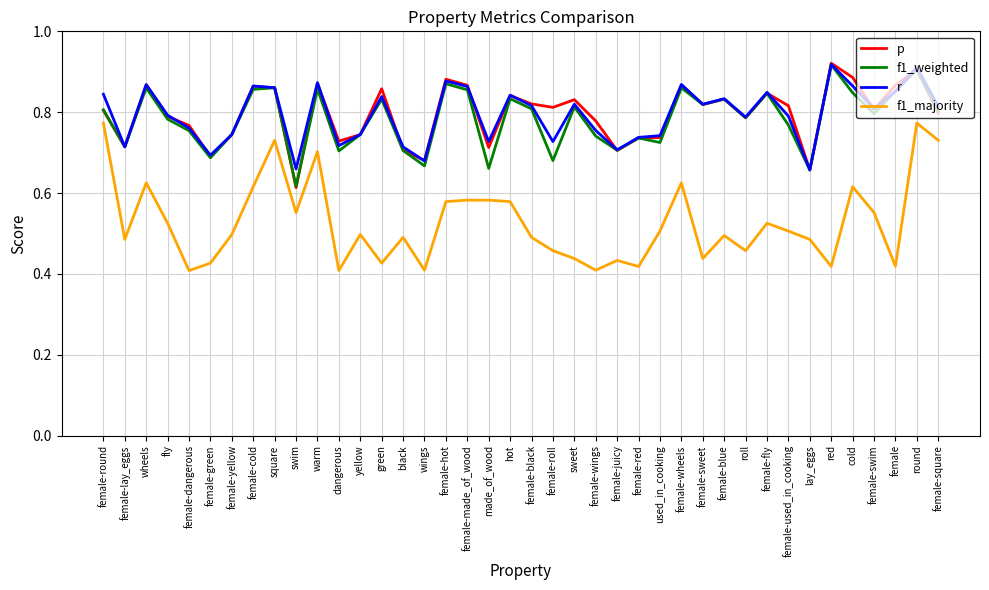

True or false: f1_majority and r intersect in this chart.

False